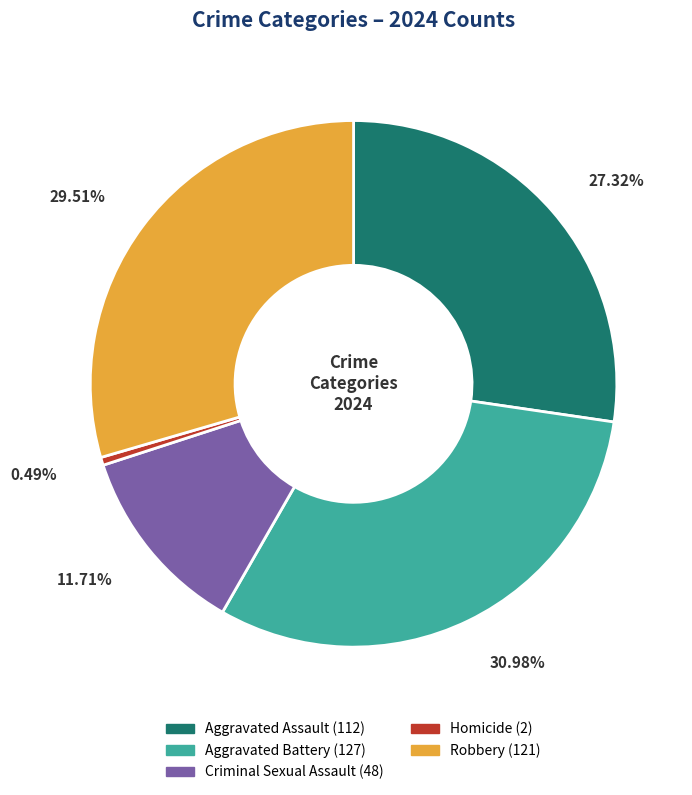

The Aggravated Assault slice represents 21% of the pie. True or false?

False